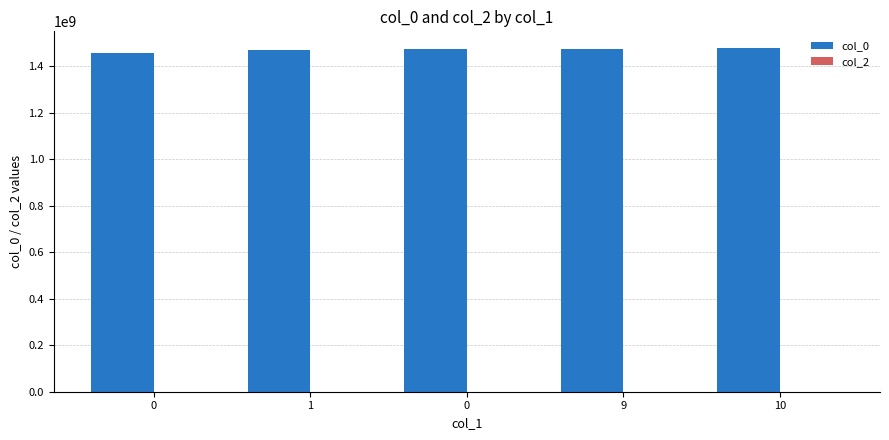

Count the number of data series in this chart.

1